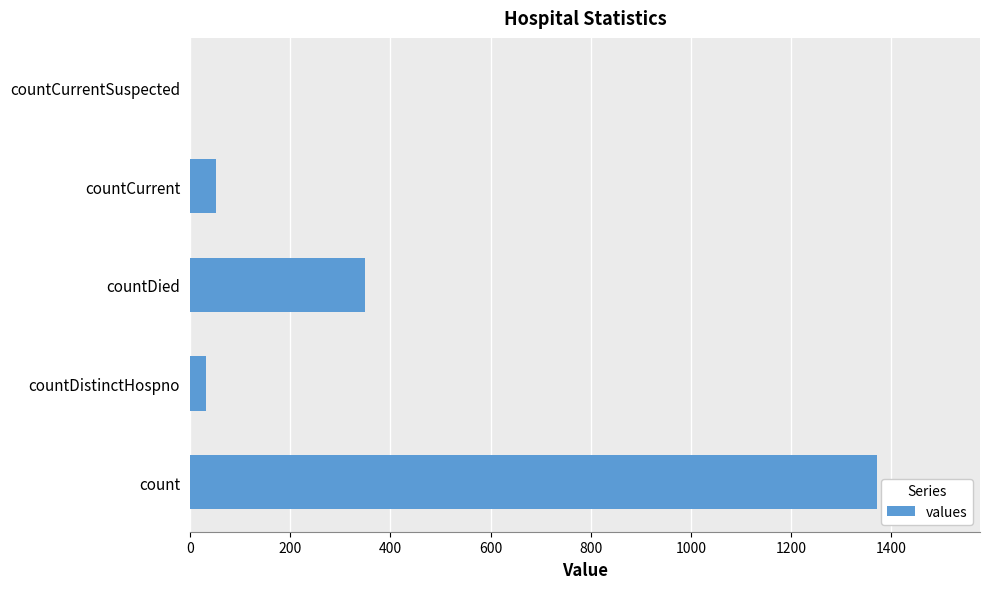

True or false: the data shows 349 at countDied.

True